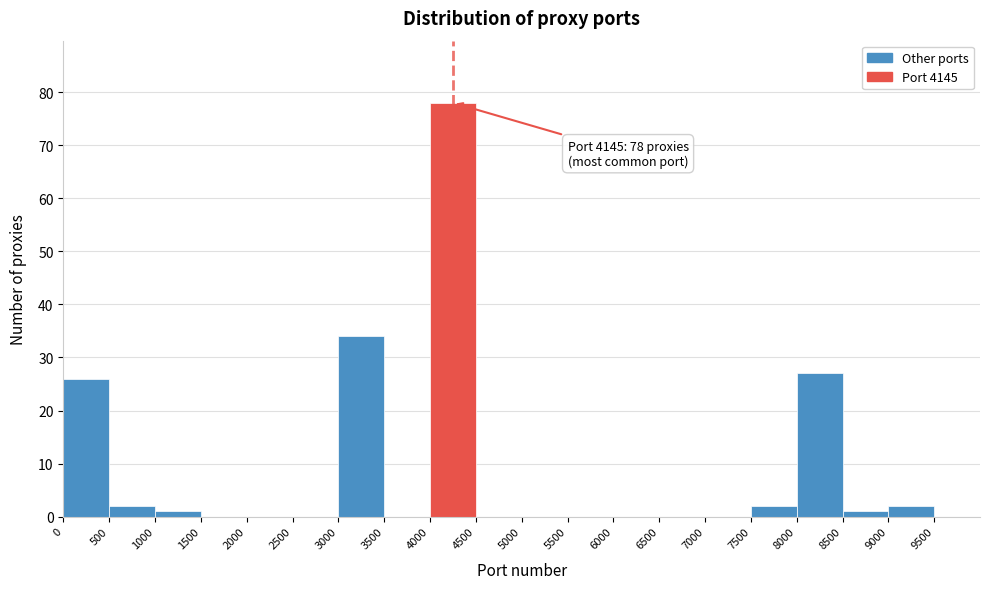

Over which range of the x-axis is the bar tallest?

4000 to 4500